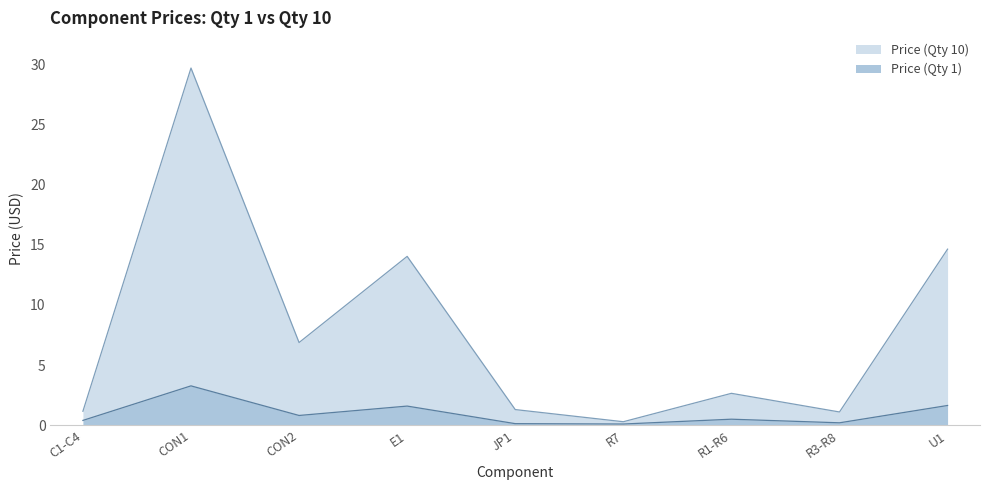

What is the difference between the second highest and second lowest values in the Price (Qty 1) series?

1.5